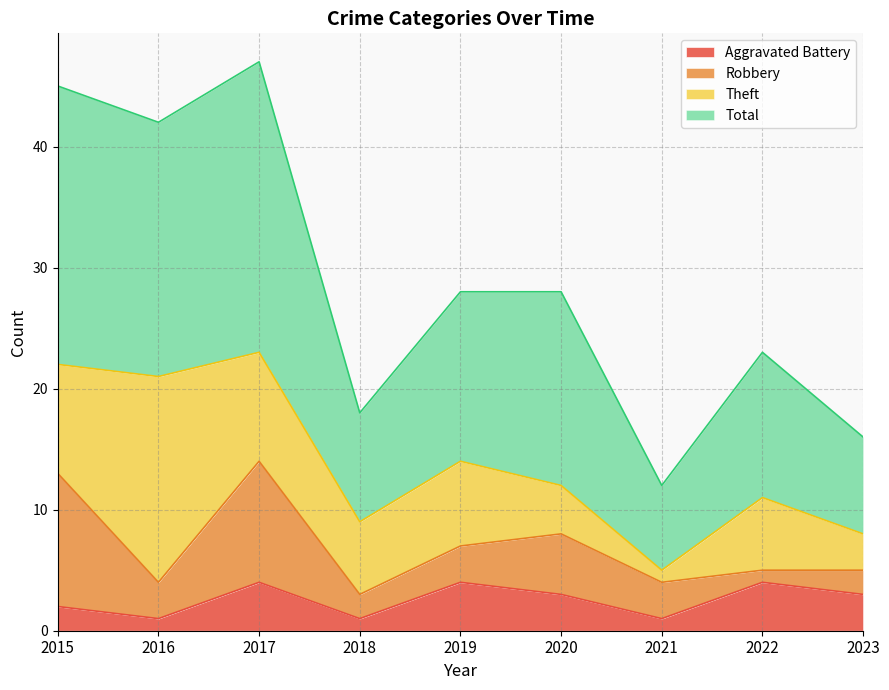

Where does the Aggravated Battery series first go above 3?

2017